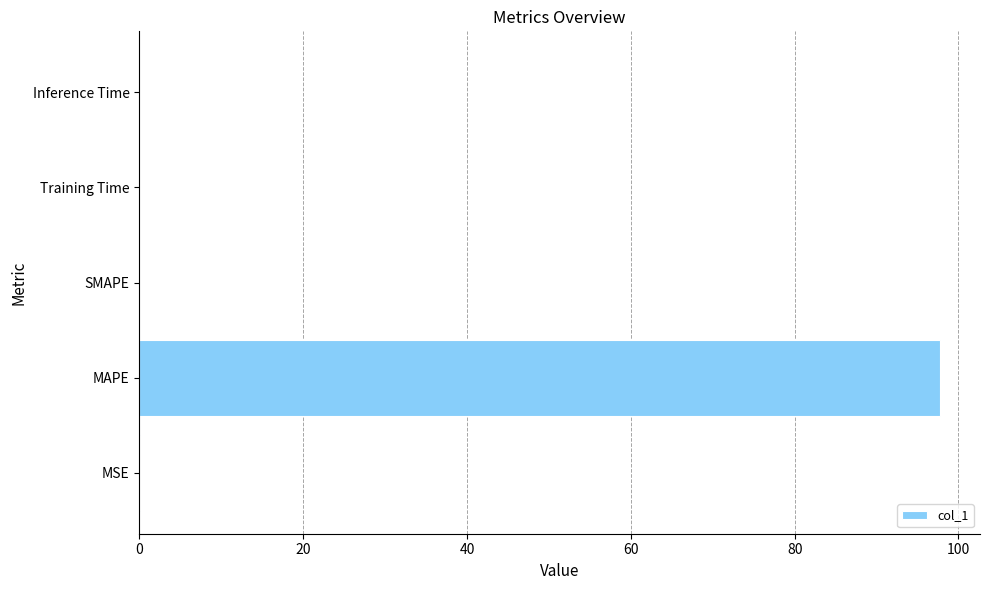

What is the sum of all values?

97.8